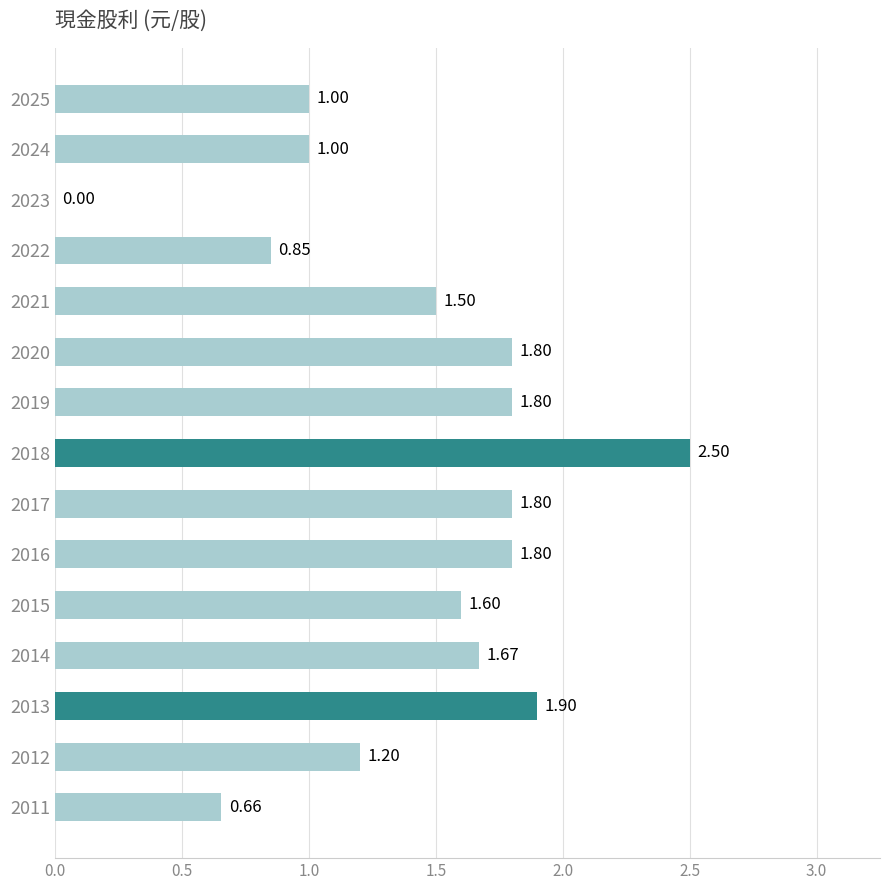

What is the greatest value displayed?

2.5